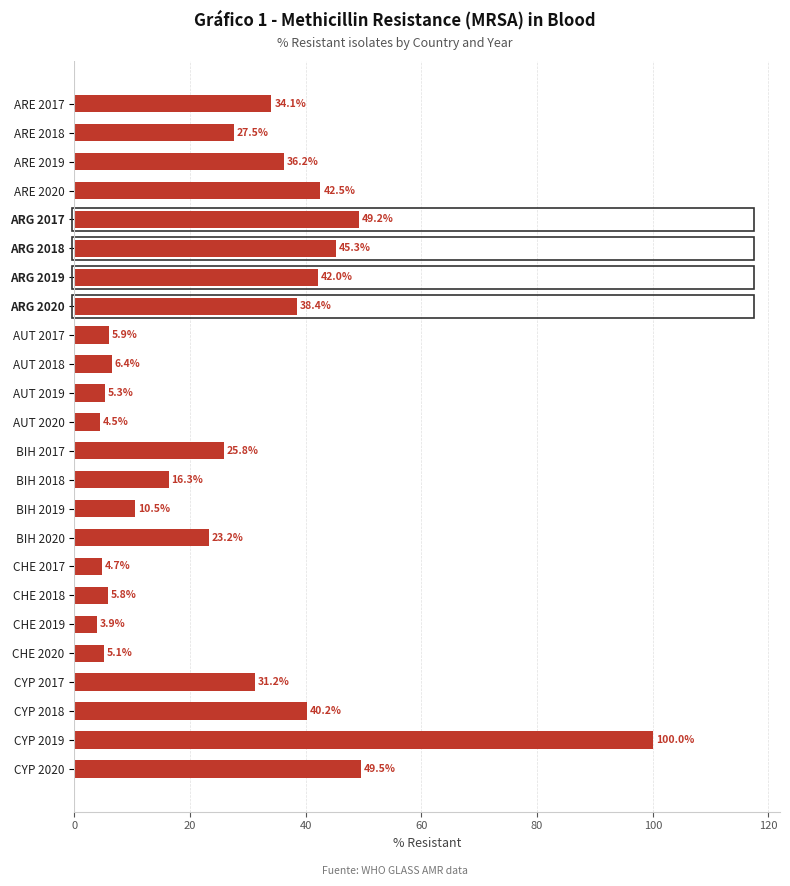

Reading top to bottom, what are all the values shown in this chart?

ARE 2017=34.1	ARE 2018=27.5	ARE 2019=36.2	ARE 2020=42.5	ARG 2017=49.2	ARG 2018=45.3	ARG 2019=42.0	ARG 2020=38.4	AUT 2017=5.9	AUT 2018=6.4	AUT 2019=5.3	AUT 2020=4.5	BIH 2017=25.8	BIH 2018=16.3	BIH 2019=10.5	BIH 2020=23.2	CHE 2017=4.7	CHE 2018=5.8	CHE 2019=3.9	CHE 2020=5.1	CYP 2017=31.2	CYP 2018=40.2	CYP 2019=100.0	CYP 2020=49.5